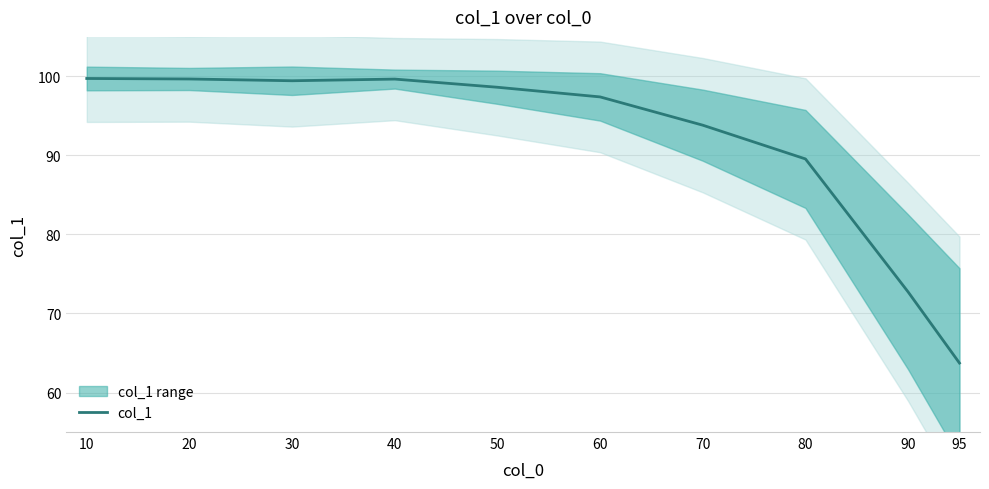

Reading left to right, transcribe all the data shown in this chart.

10=99.7	20=99.7	30=99.4	40=99.7	50=98.6	60=97.4	70=93.8	80=89.6	90=72.7	95=63.7